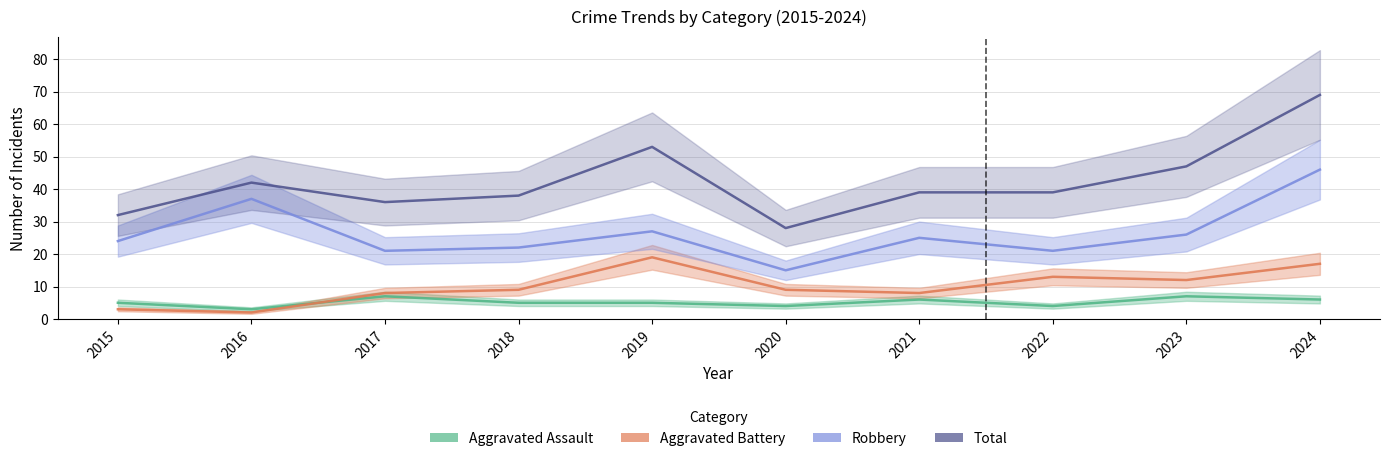

Which series has the largest total across all categories?

Total